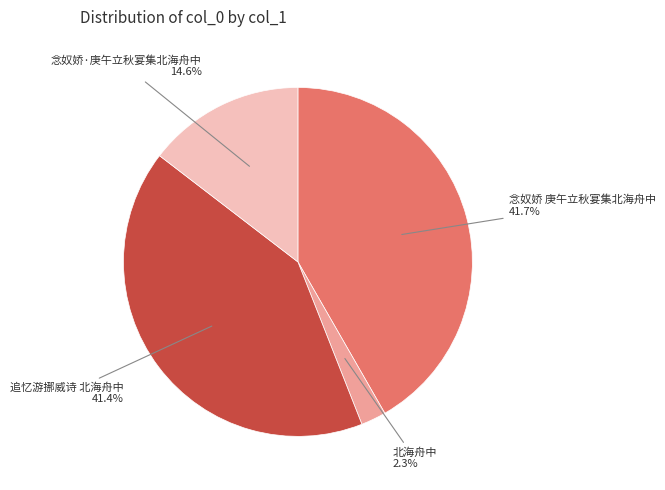

Does any single category account for the majority?

No